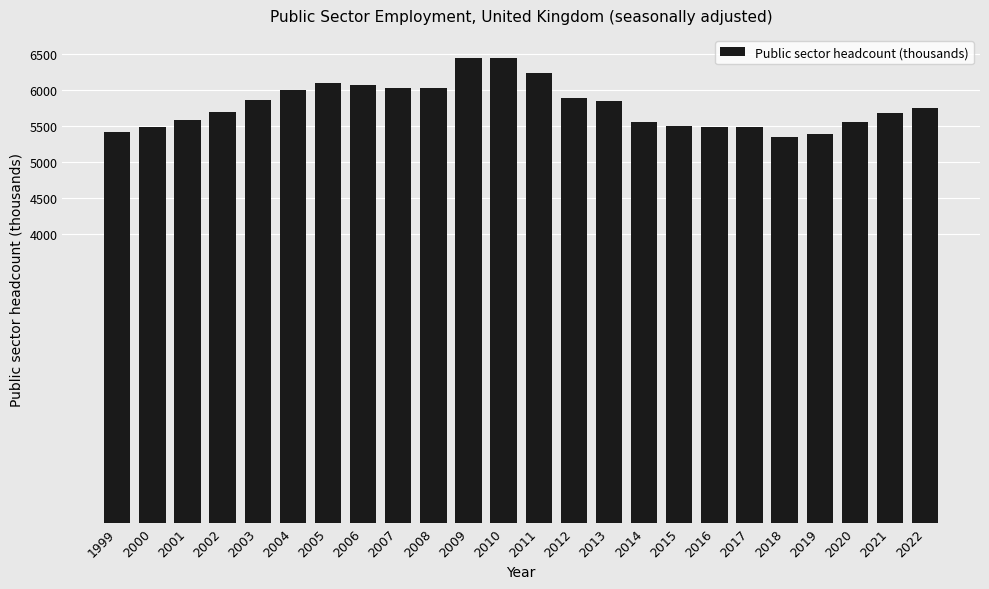

Does the chart contain stacked bars?

No